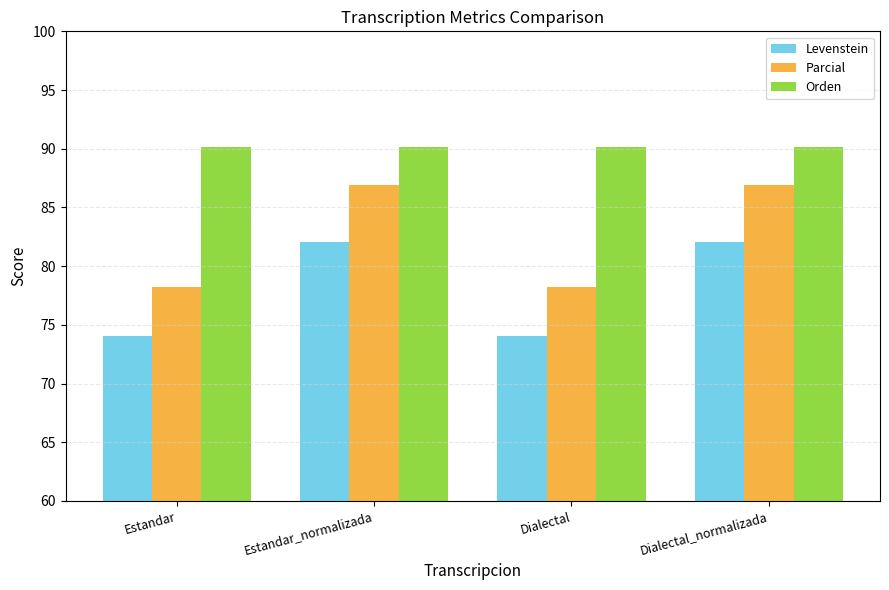

What are all the series names shown in the legend?

Levenstein, Parcial, Orden